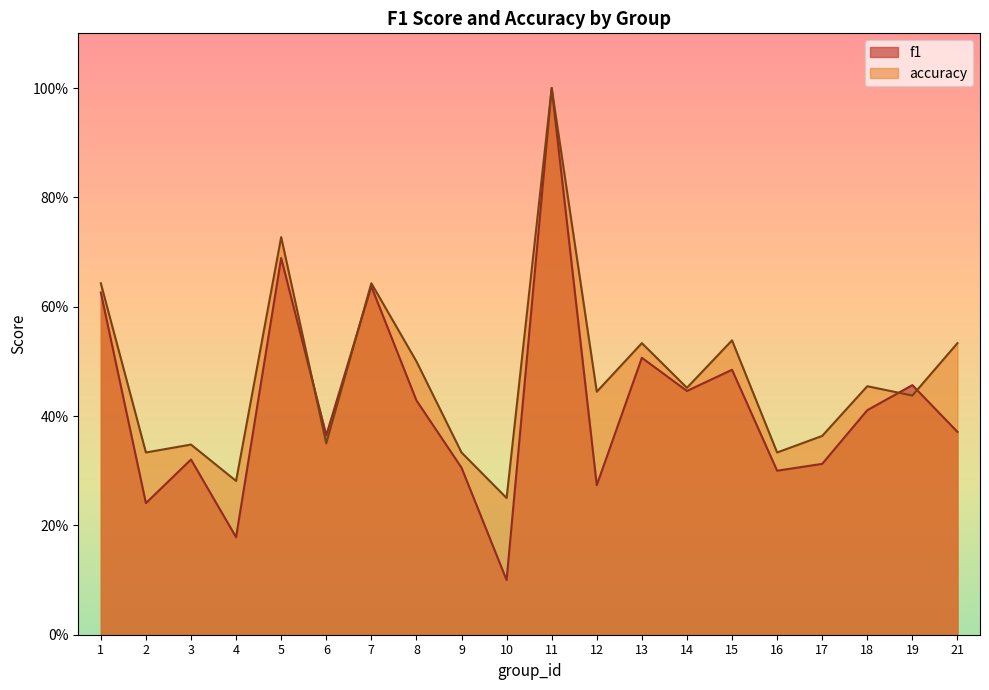

What is the sum of all f1 values?

8.5